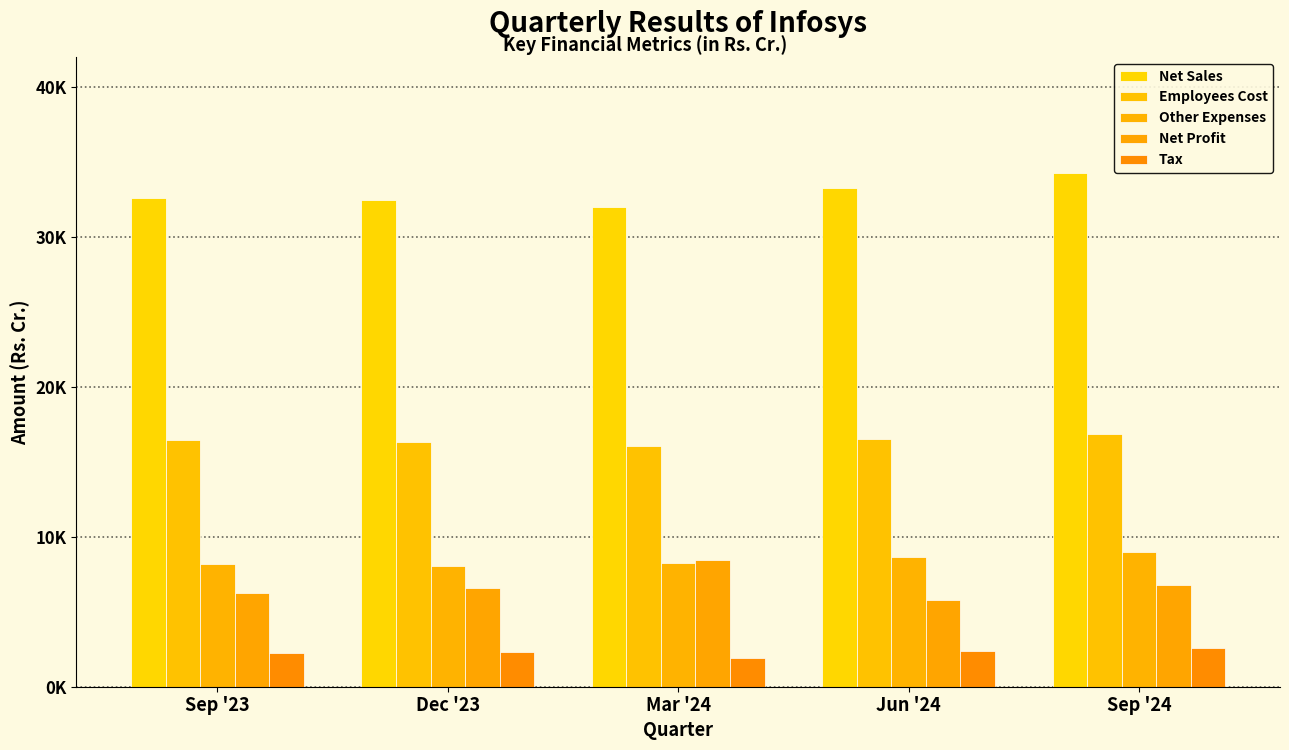

What is the label of the 3rd bar from the left?

Mar '24